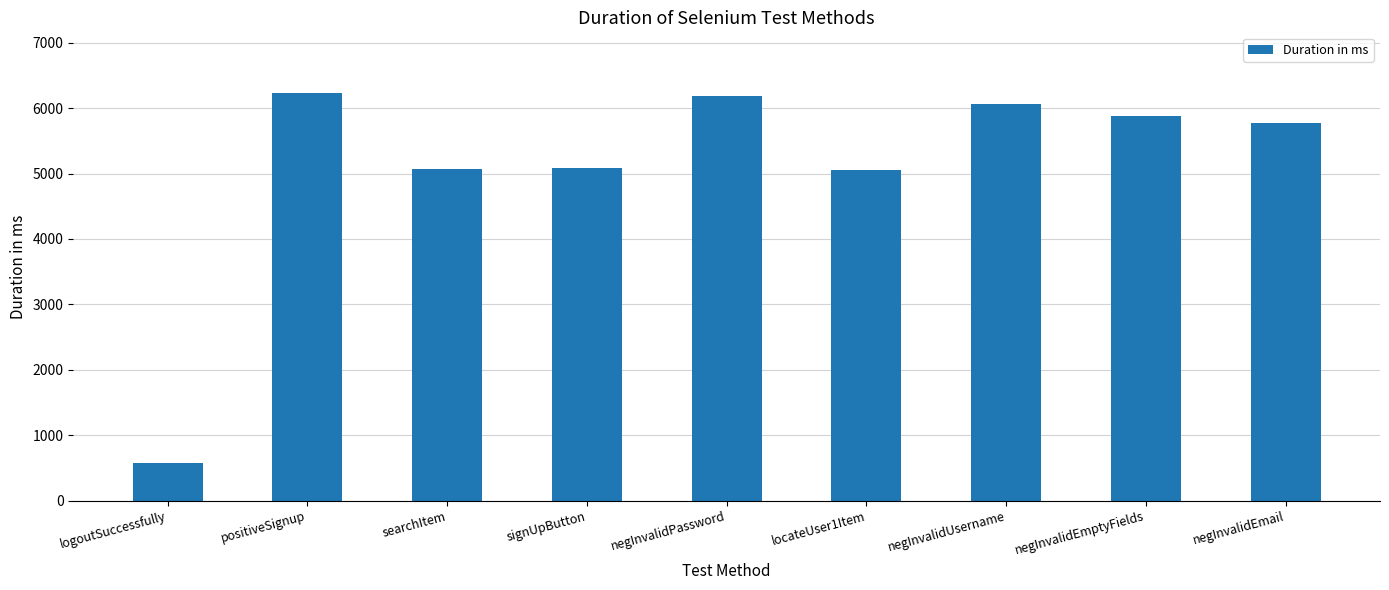

Is it true that the value at negInvalidEmail is 9840?

False